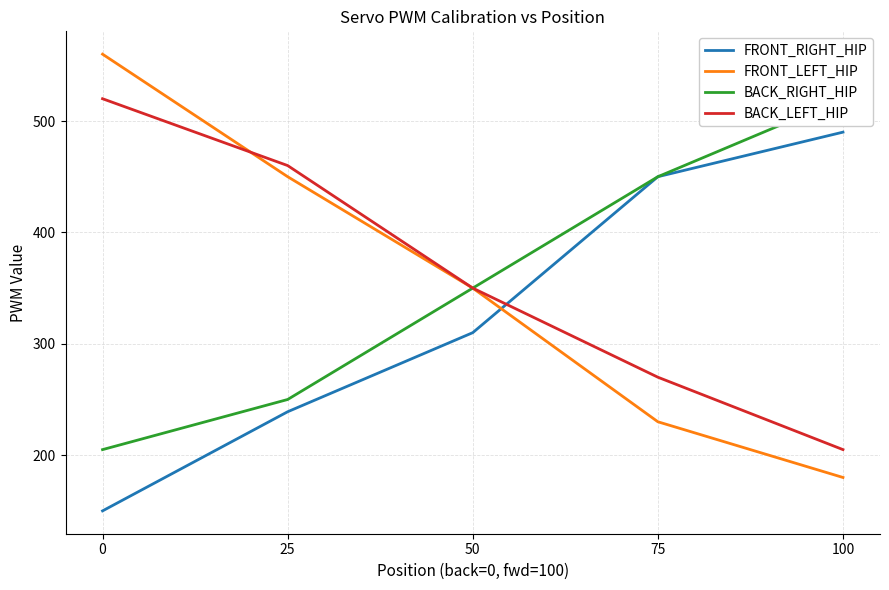

What is the total value across all series at 100?

1395